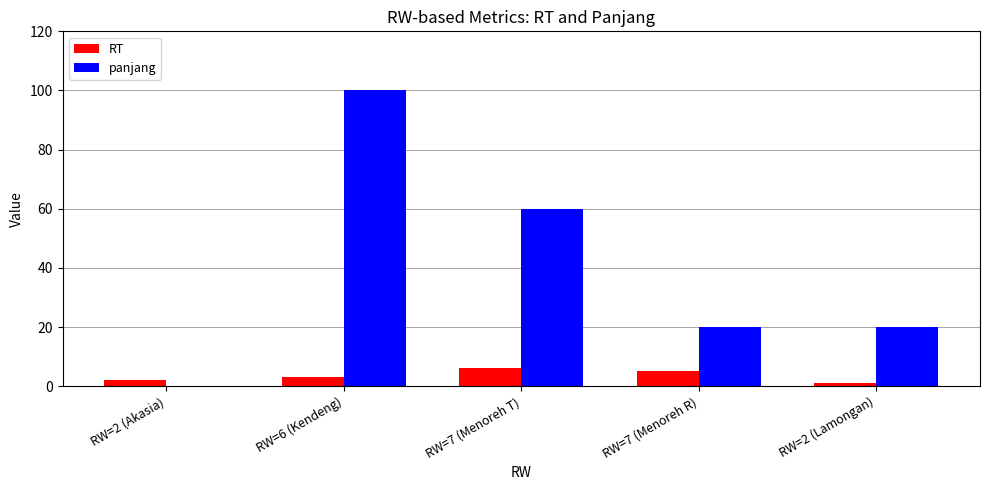

At which label does panjang reach its peak?

RW=6 (Kendeng)